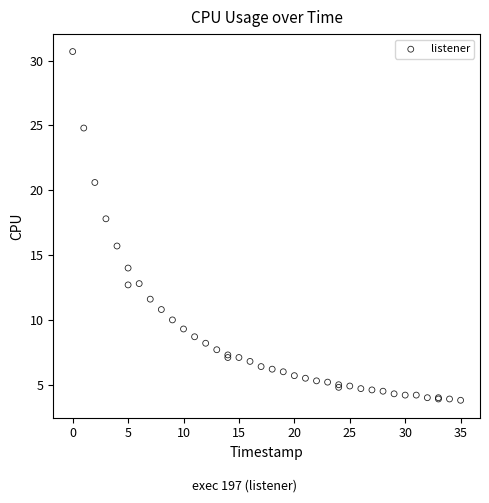

What Y value in the scatter plot is closest to 17?

17.8